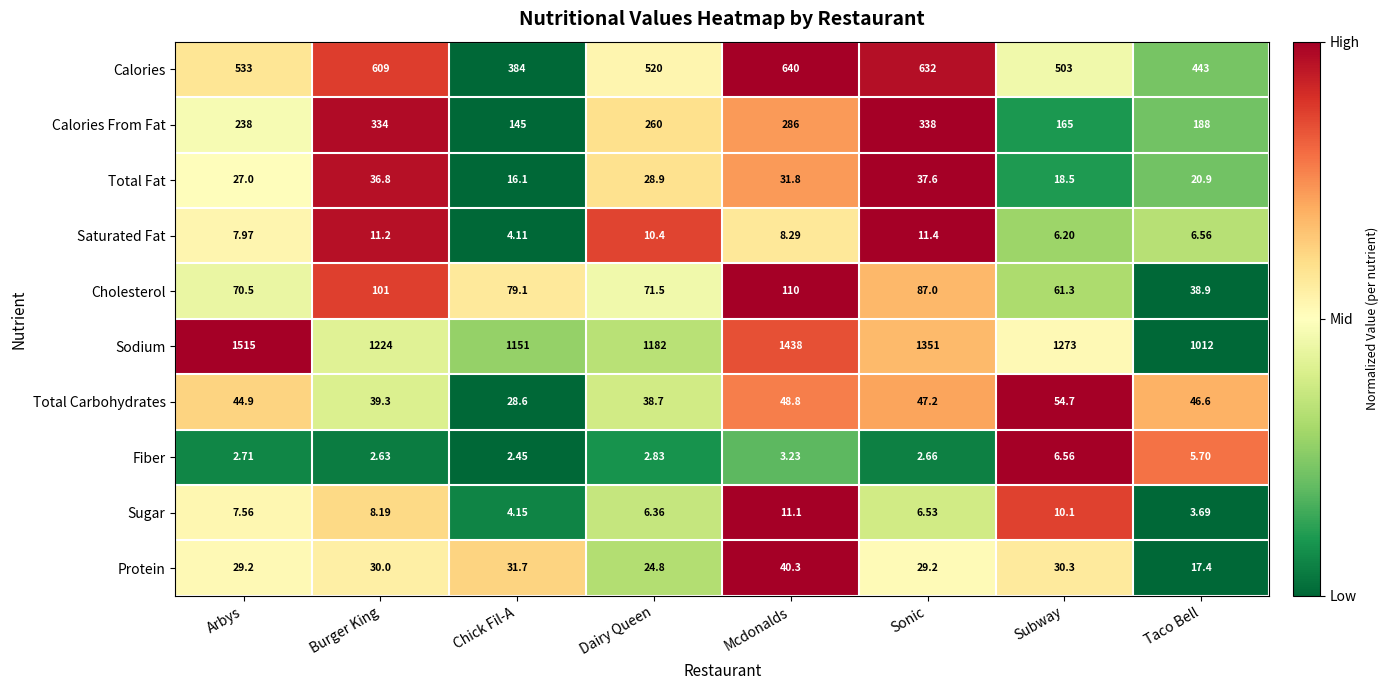

At which label does Saturated Fat reach its peak?

Sonic